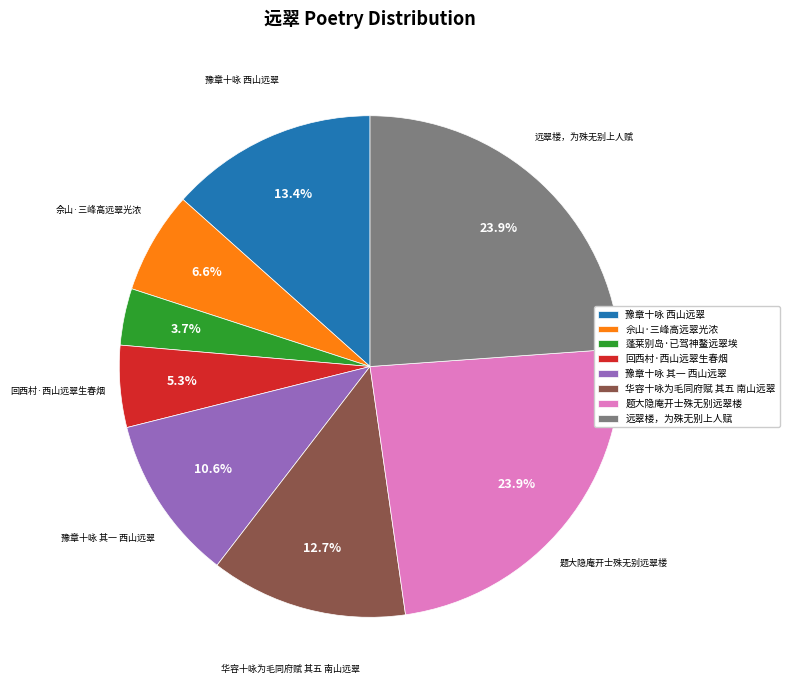

The 豫章十咏 西山远翠 slice represents 6% of the pie. True or false?

False